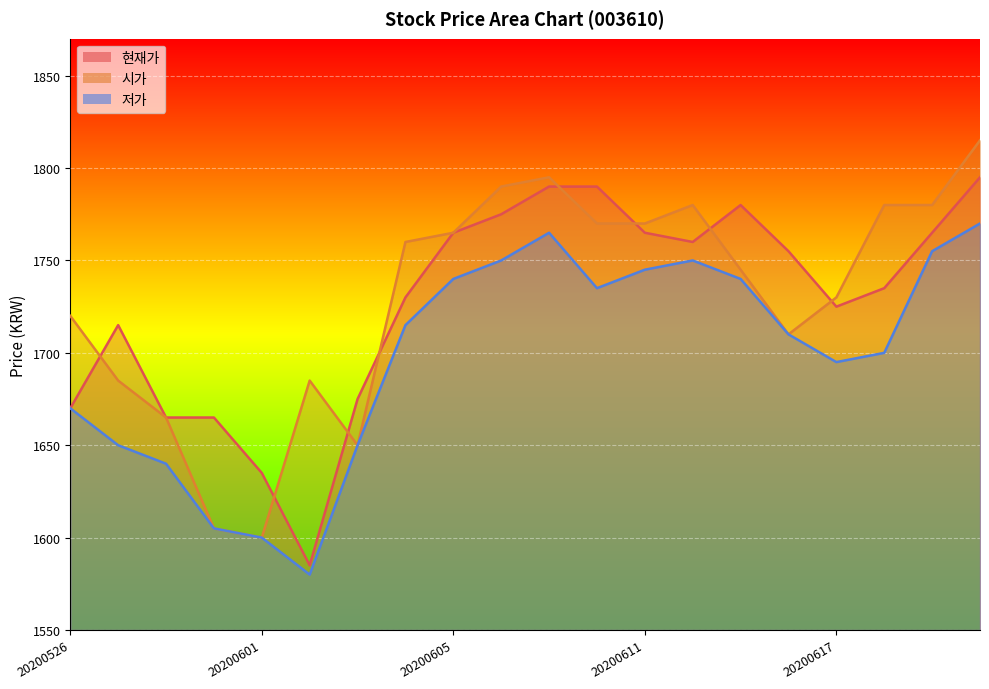

What is the value of the 현재가 point at the 4th from the left?

1665